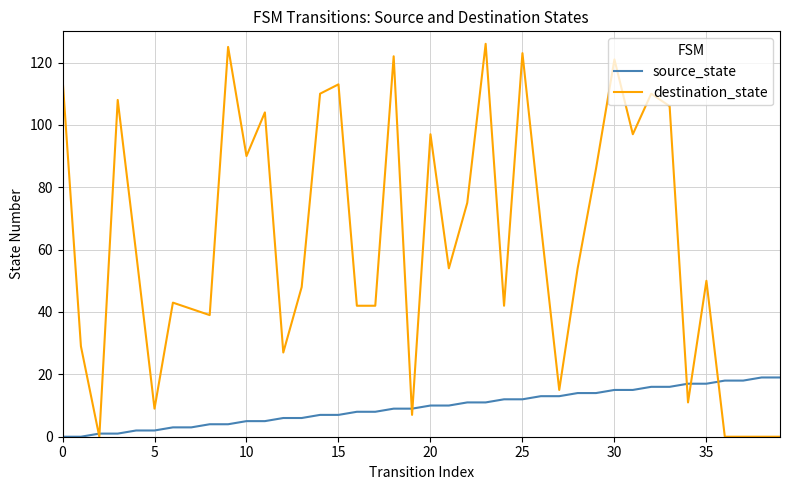

List the series in order of their overall mean, lowest first.

source_state, destination_state